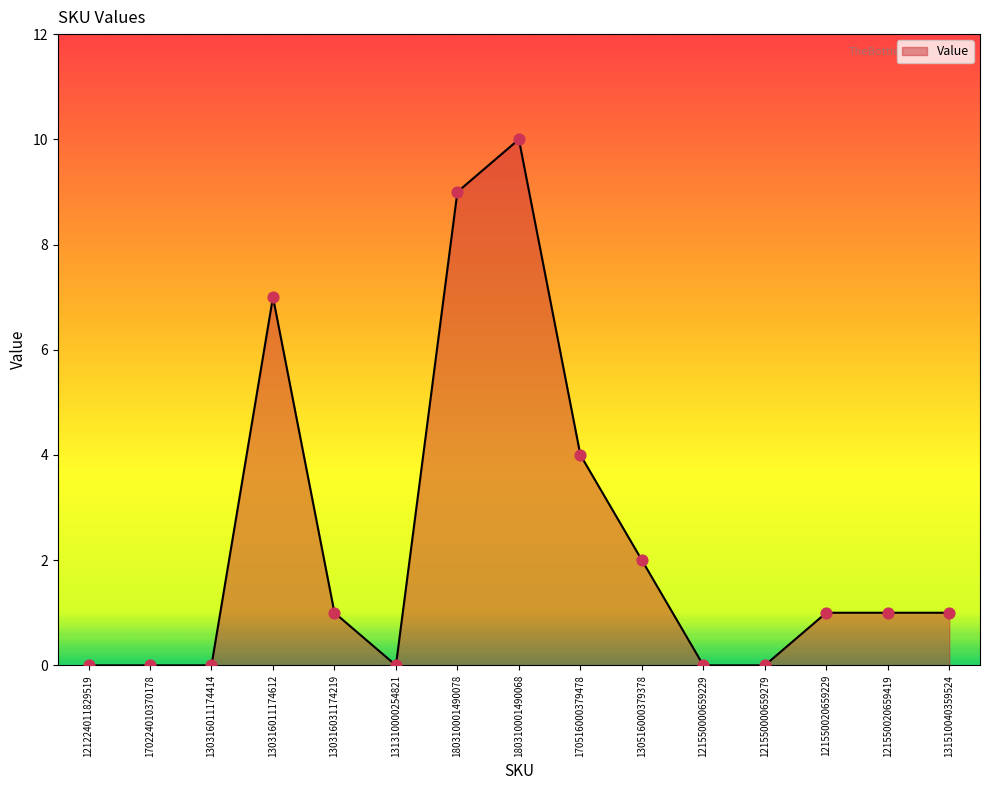

What is the ratio of the value at 130316031174219 to the value at 180310001490078?

0.1